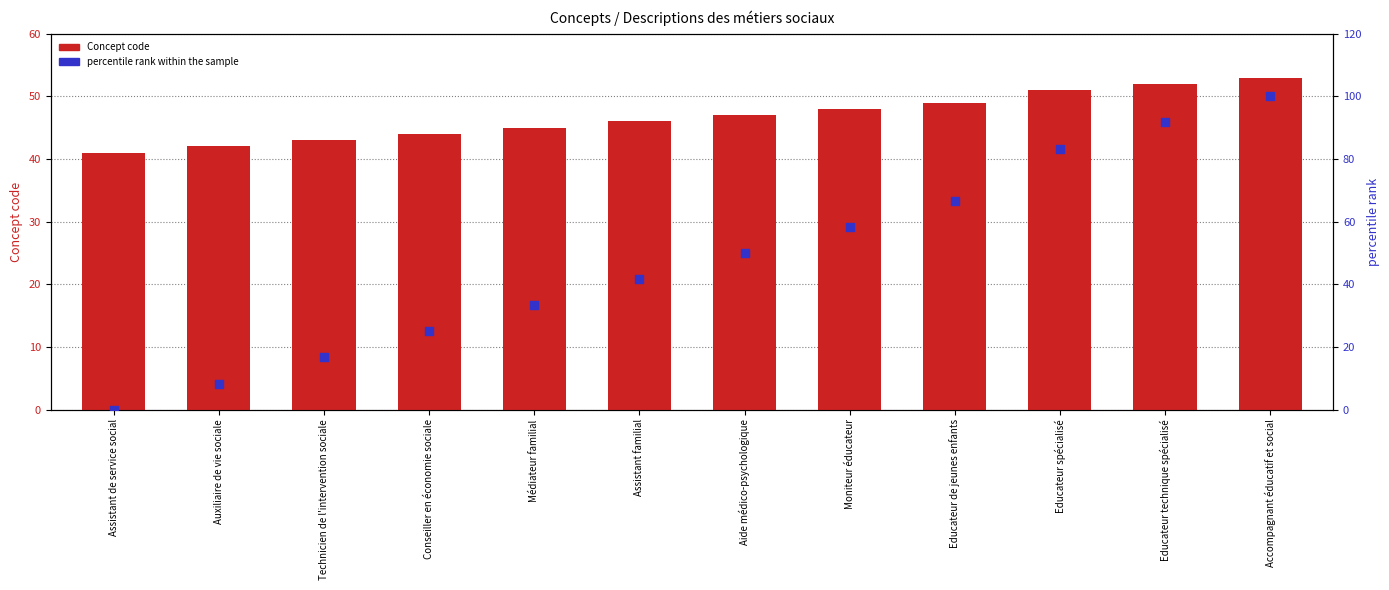

What are all the series names shown in the legend?

Concept code, percentile rank within the sample